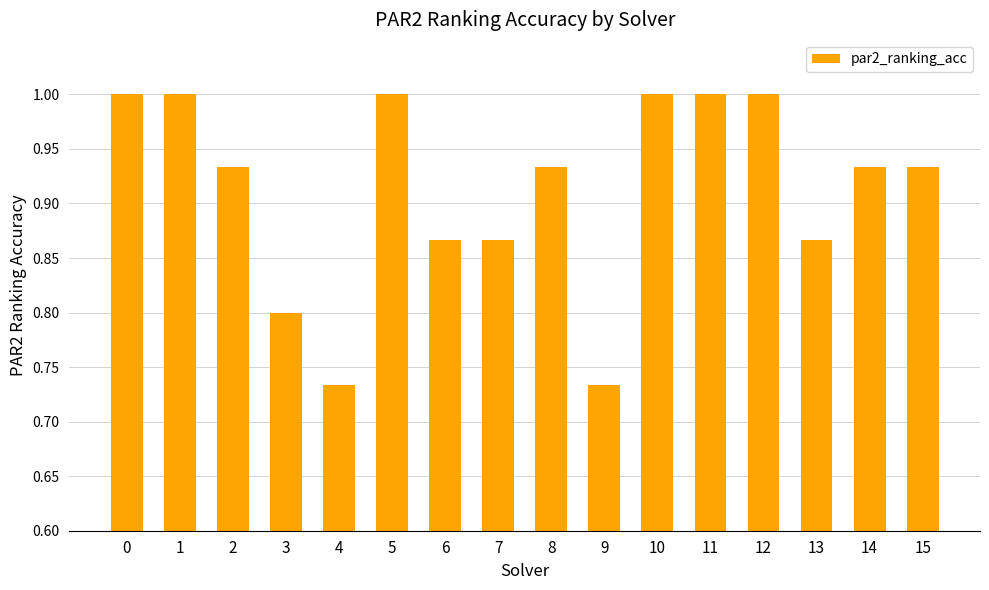

Does the chart contain stacked bars?

No